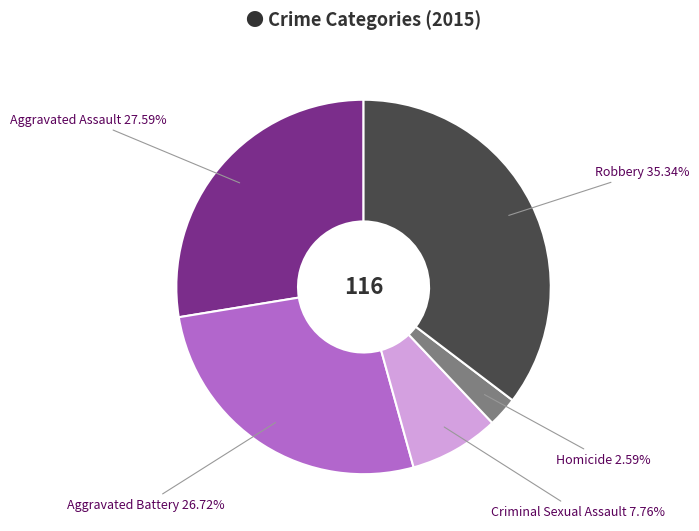

True or false: Criminal Sexual Assault accounts for 17% of the total.

False